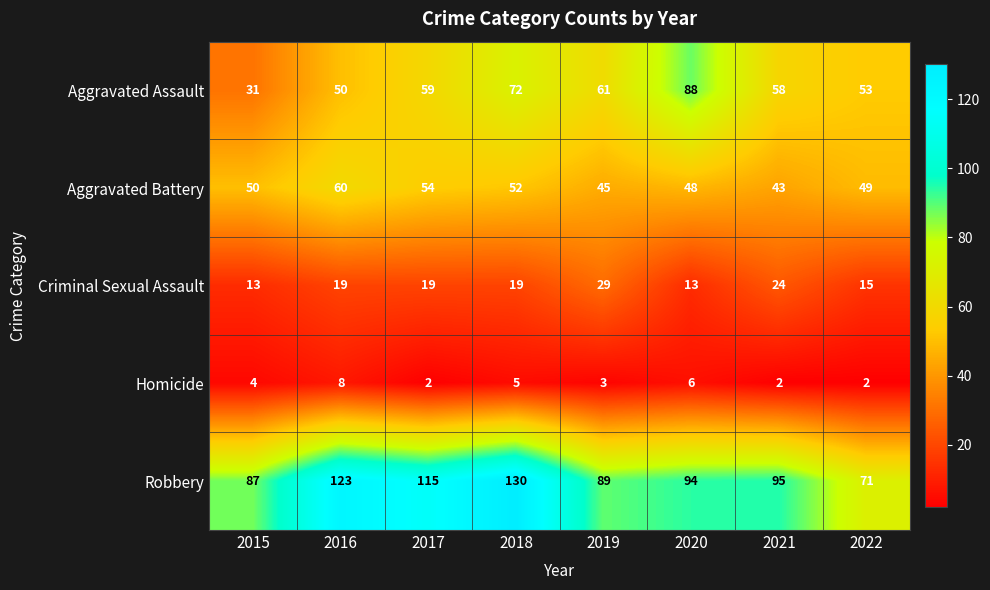

Is the value of Criminal Sexual Assault at 2018 greater than the value of Homicide at 2016?

Yes